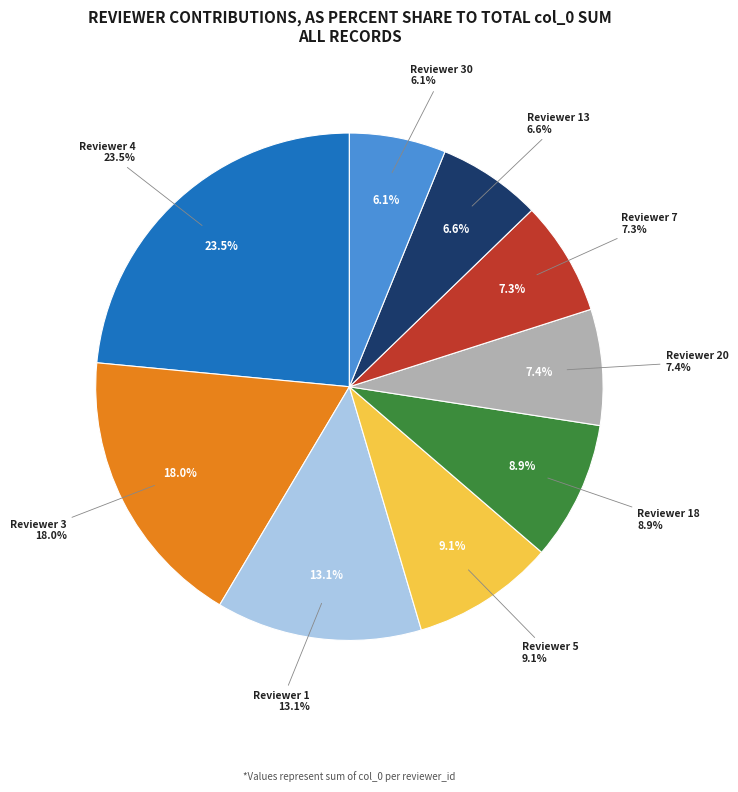

To the nearest percent, what is the combined percentage of 4 and 4?

15%